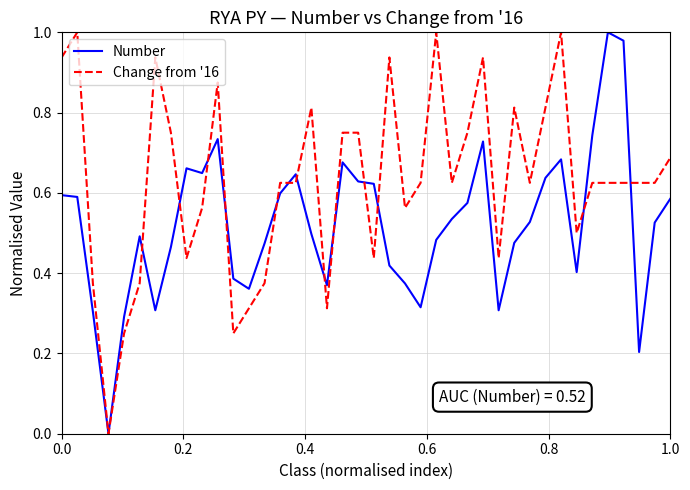

List the series in order of their peak value, highest first.

Number, Change from '16